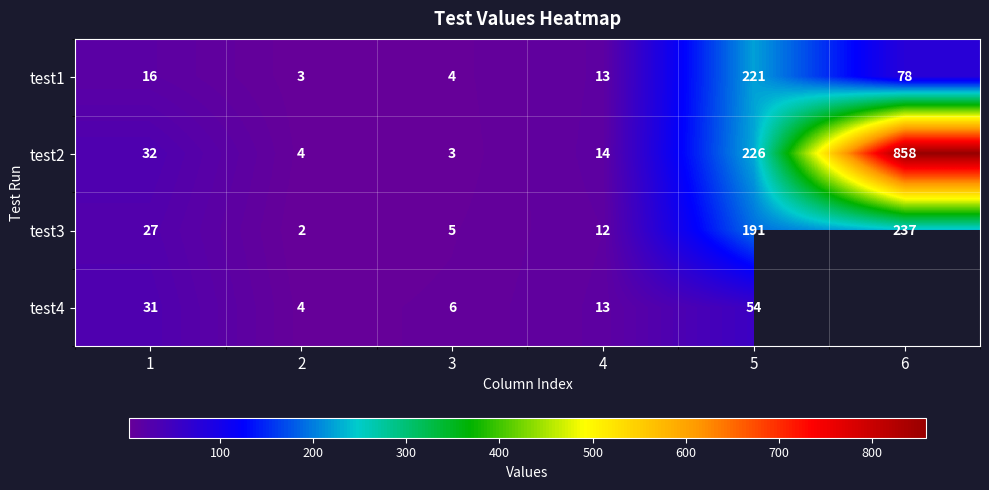

What is the difference between the highest and lowest values at 1?

16